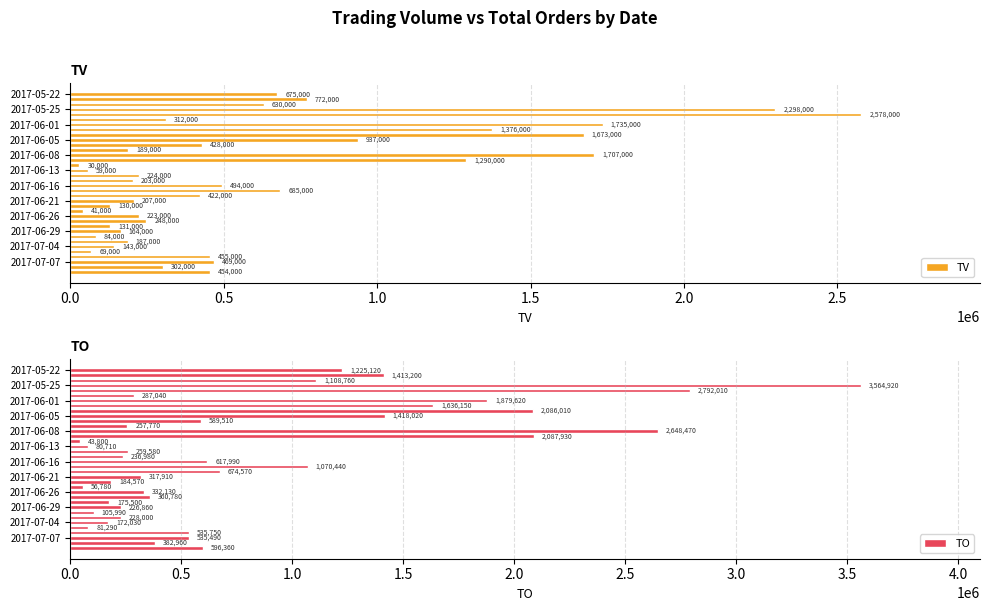

Reading left to right, what are all the values shown in this chart?

TV: 675000	772000	630000	2298000	2578000	312000	1735000	1376000	1673000	937000	428000	189000	1707000	1290000	30000	59000	224000	203000	494000	685000	422000	207000	130000	41000	223000	248000	131000	164000	84000	187000	143000	69000	455000	469000	302000	454000
TO: 1225120	1413200	1108760	3564920	2792010	287040	1879620	1636150	2086010	1418020	589510	257770	2648470	2087930	43800	80710	259580	236980	617990	1070440	674570	317910	184570	56780	332130	360780	175500	226860	105990	228000	172030	81290	535750	535490	382960	596360